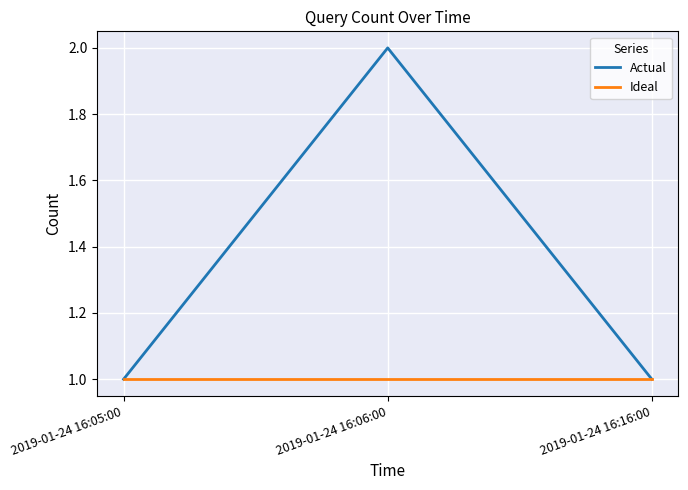

Rank the series by their maximum value, from highest to lowest.

Actual, Ideal